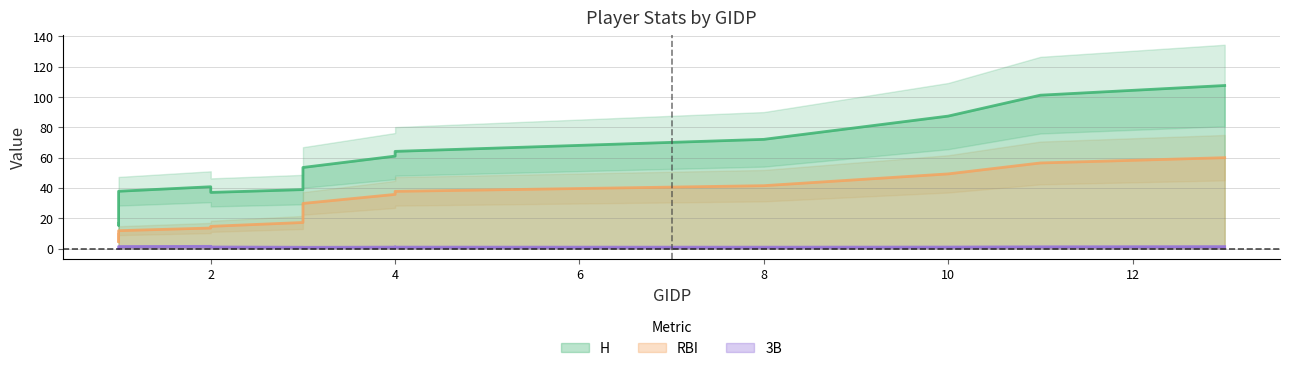

Where is 3B nearest to the value 1?

2